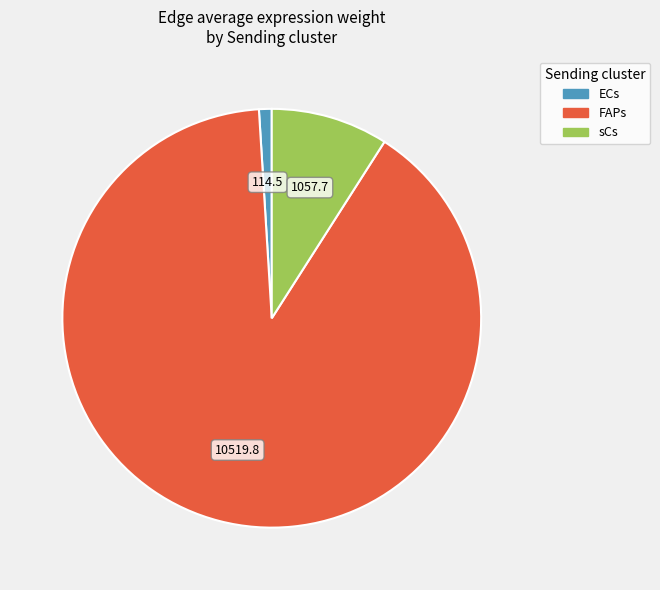

Combined, do ECs and sCs account for over 50%?

No